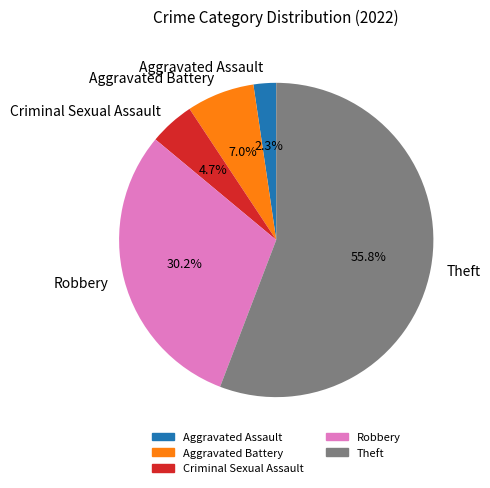

Which category has the biggest portion of the pie?

Theft